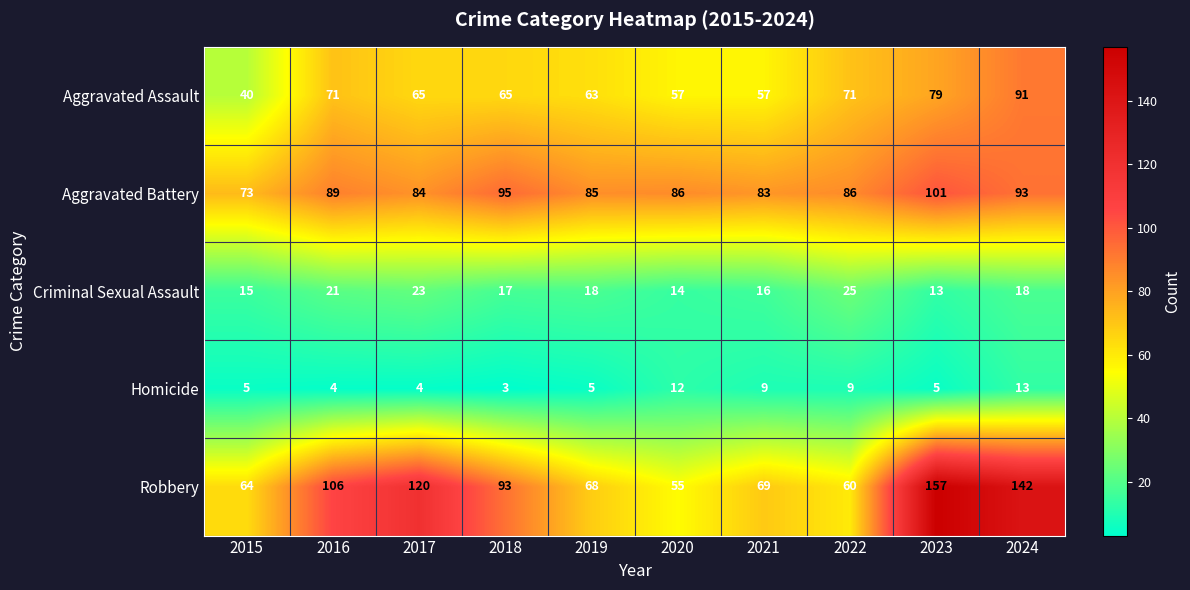

Which series has the largest total across all categories?

Robbery